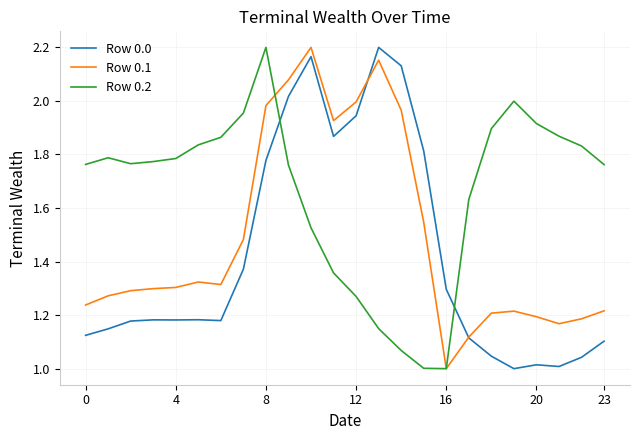

Which series has the largest total across all categories?

Row 0.2